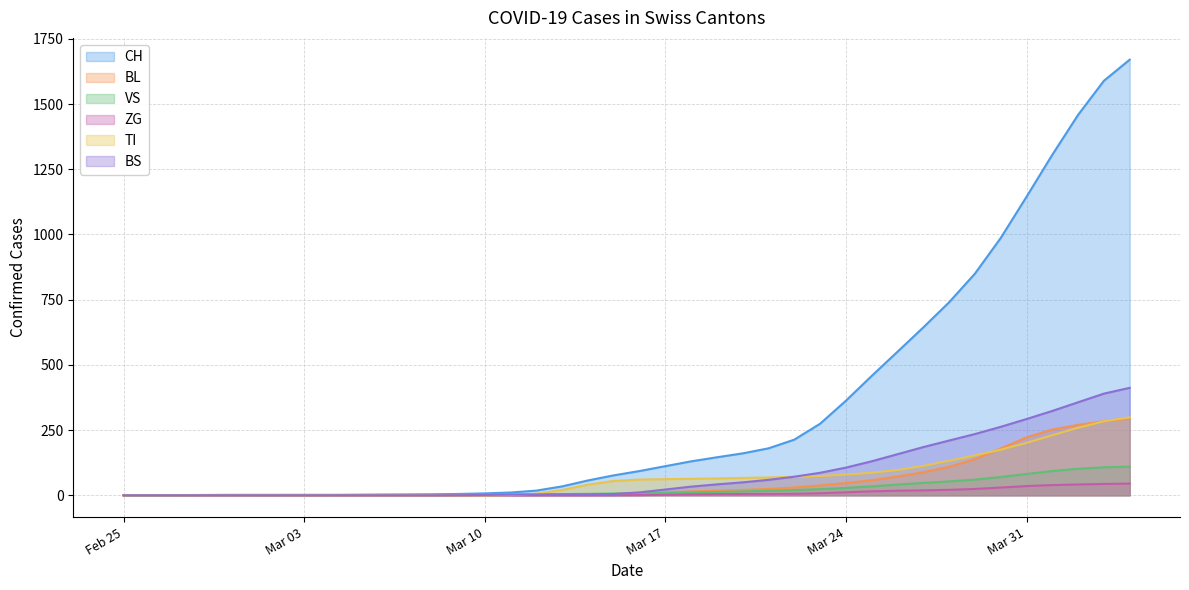

What is the difference between the second highest and minimum values in the VS series?

107.2